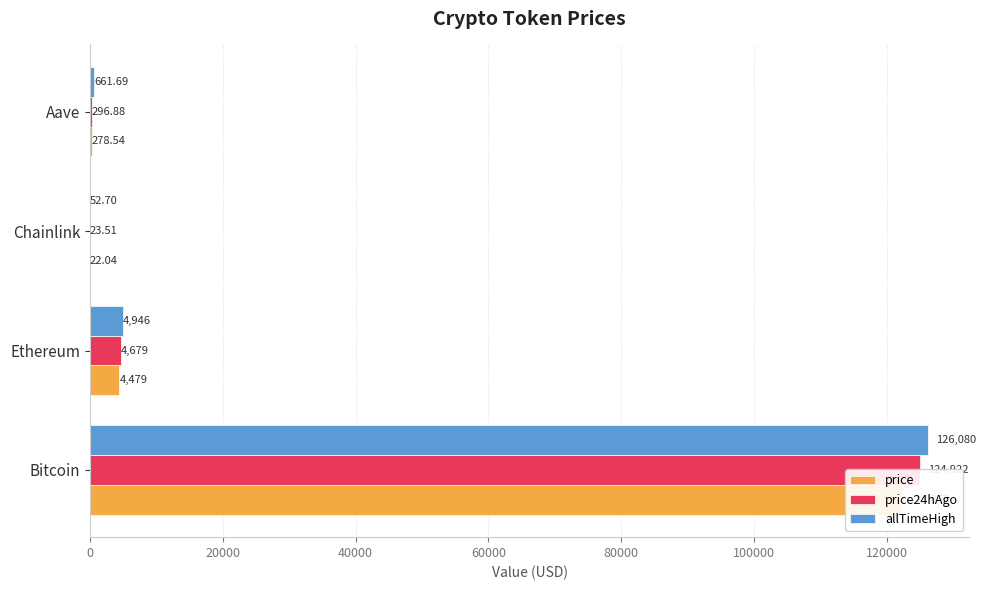

How many values in the allTimeHigh series are below 4946?

2